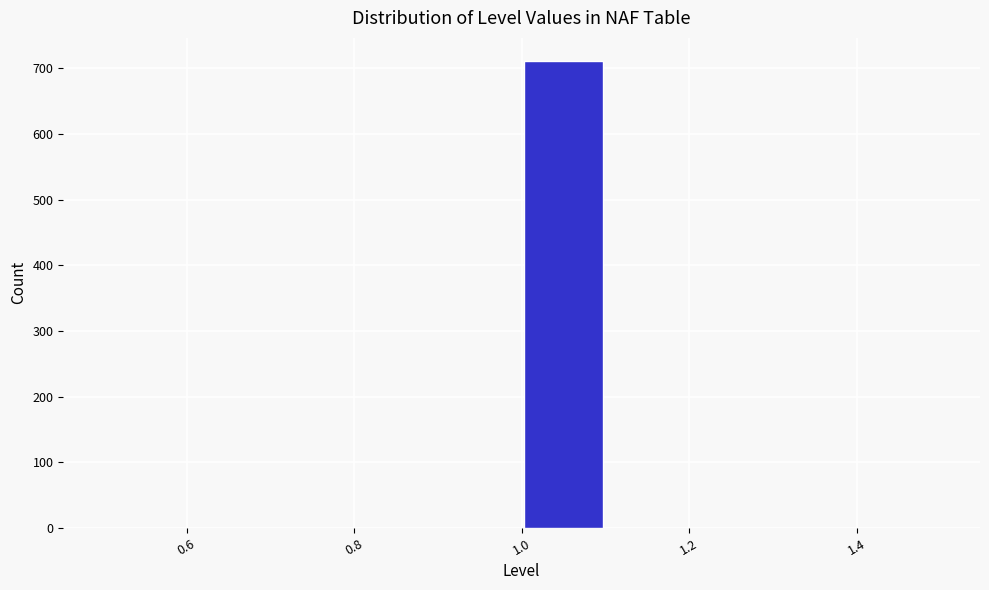

Reading left to right, transcribe this chart: for each bar, give the range it covers on the x-axis and its height. The values are not printed on the chart, so give them approximately, as read against the axis.

0.5 to 0.6: 0
0.6 to 0.7: 0
0.7 to 0.8: 0
0.8 to 0.9: 0
0.9 to 1.0: 0
1.0 to 1.1: 710
1.1 to 1.2: 0
1.2 to 1.3: 0
1.3 to 1.4: 0
1.4 to 1.5: 0